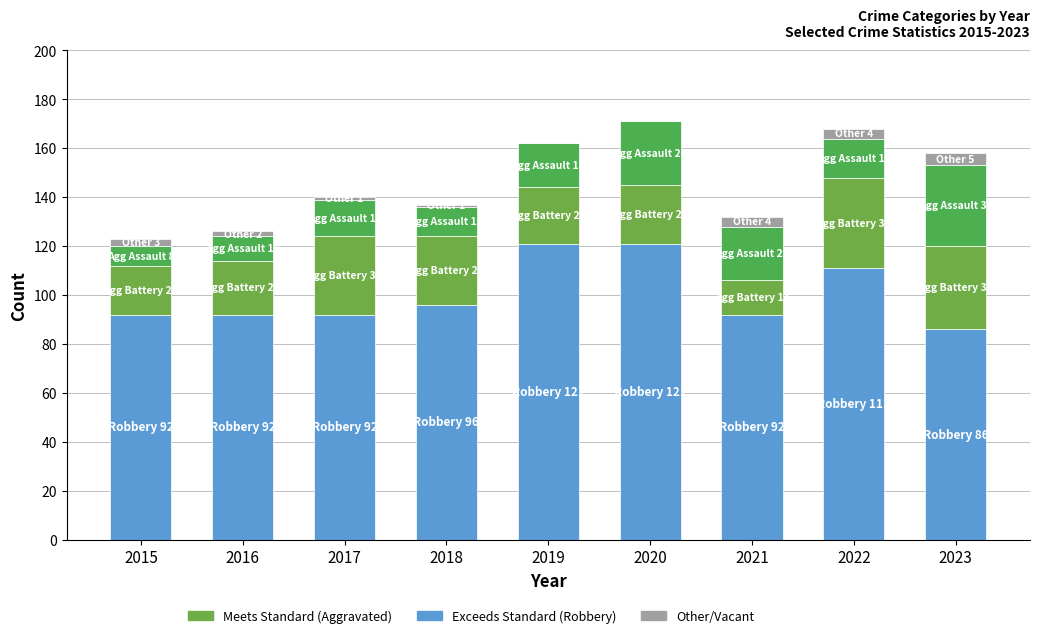

The Other/Vacant series shows 1 at 2018. True or false?

False